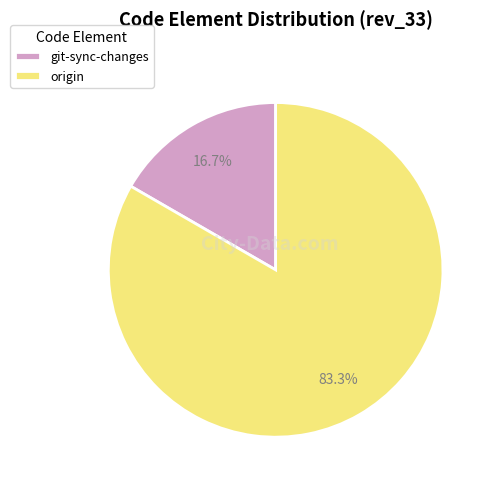

How many slices are in this pie chart?

2